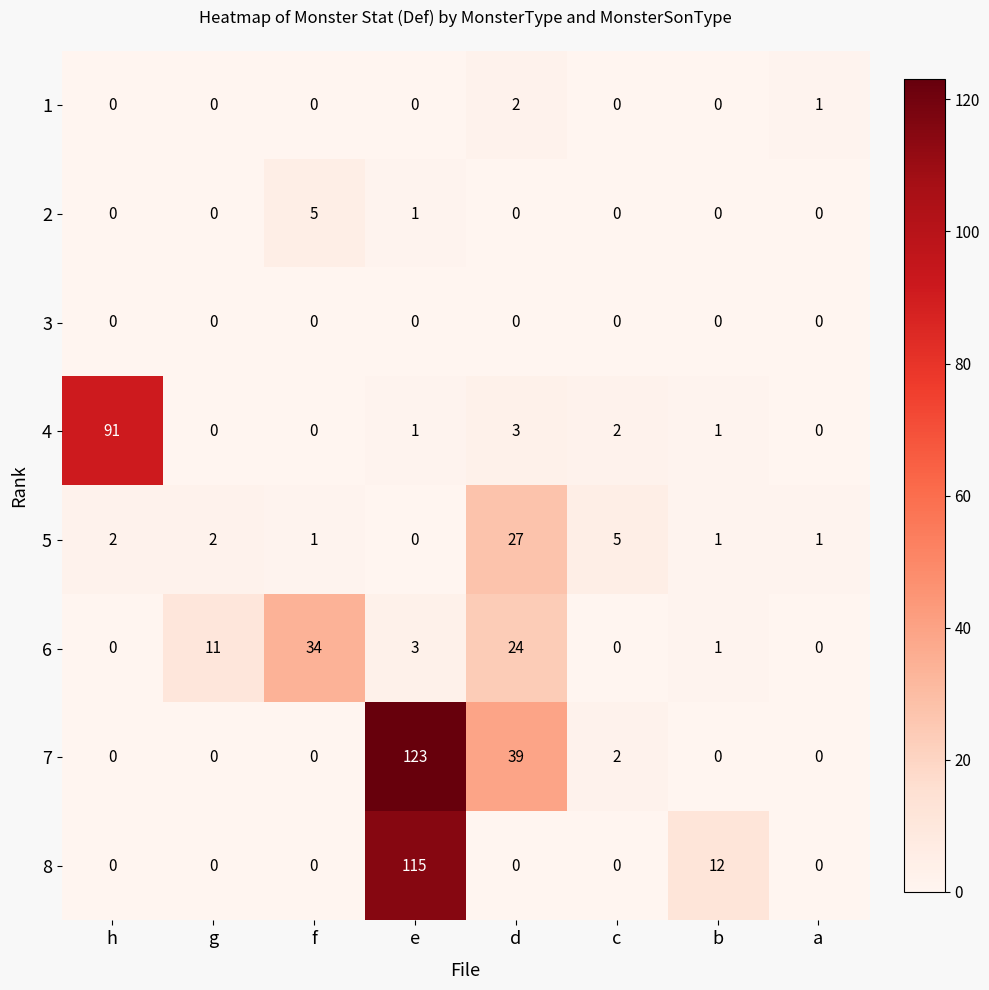

At which label is 8 closest to 57?

b